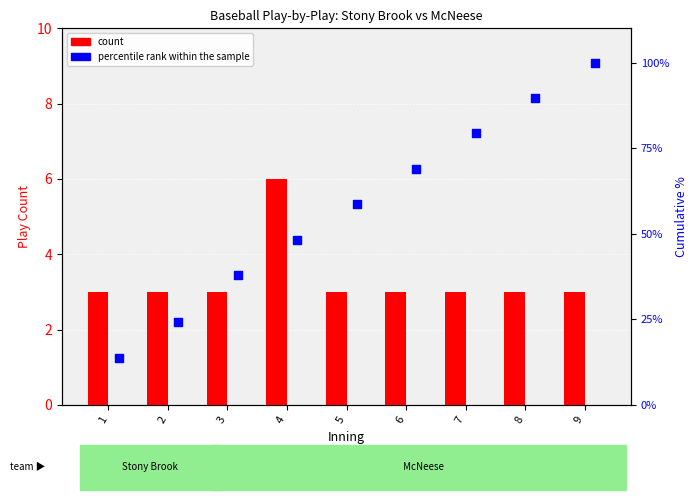

Which series contains the highest Y value?

percentile rank within the sample